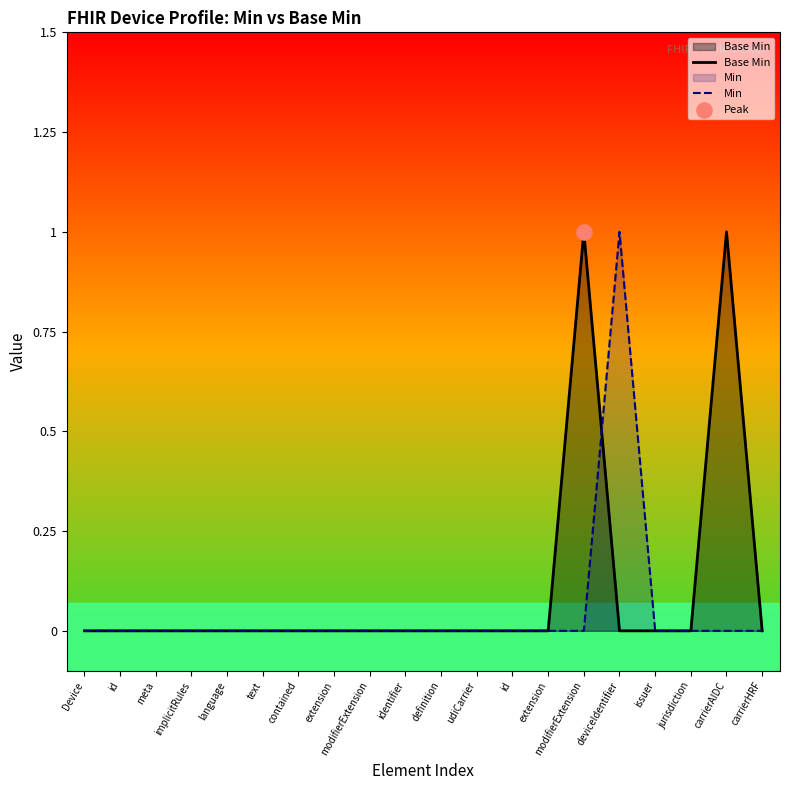

Which series has the largest Y range (max minus min)?

Base Min